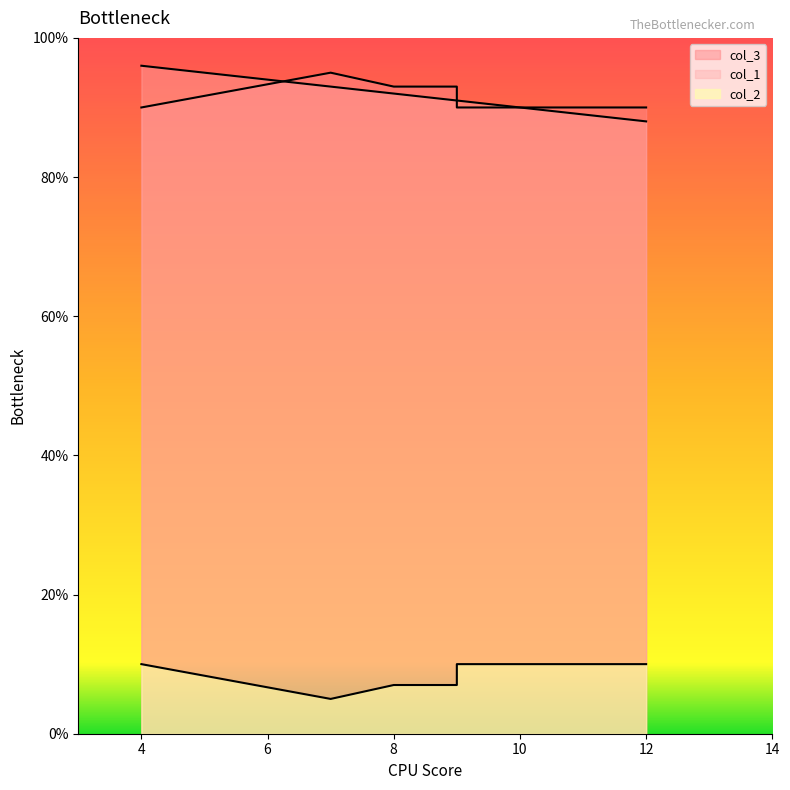

At 12, list the series in order from smallest to largest.

col_2, col_1, col_3